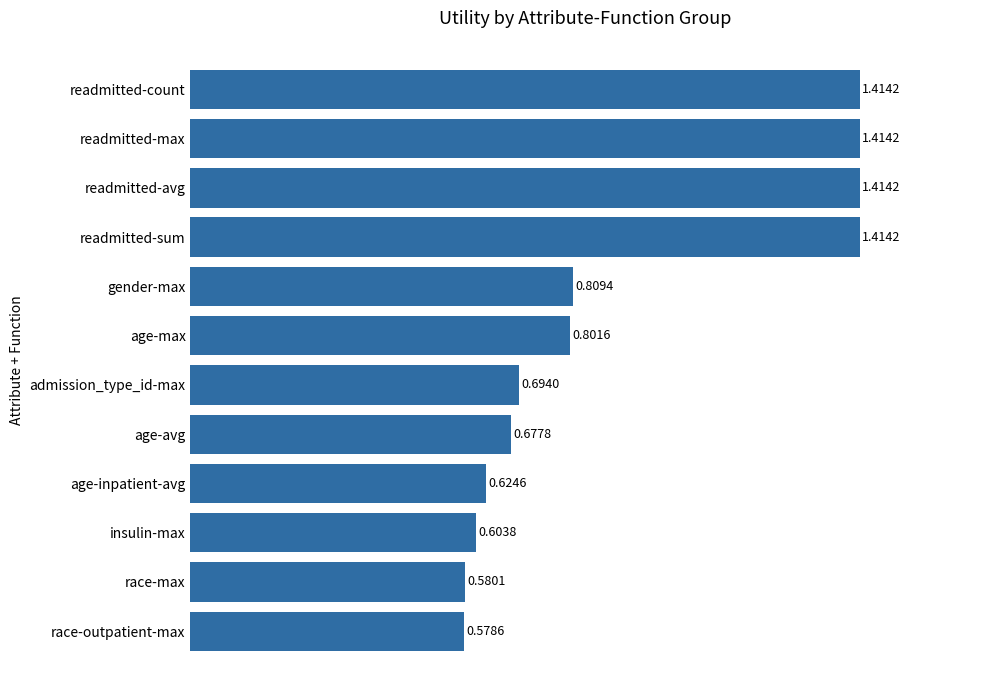

Which has a higher value, age-max or admission_type_id-max?

age-max